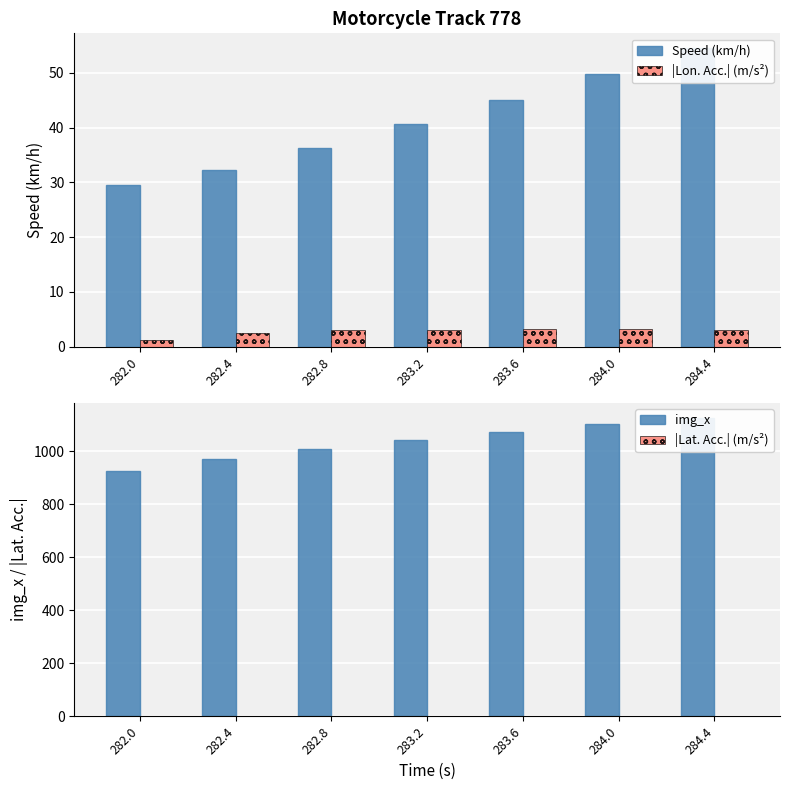

Reading right to left, extract all data points from this chart.

Speed (km/h): 284.4=54.5	284.0=49.8	283.6=45.1	283.2=40.7	282.8=36.3	282.4=32.3	282.0=29.6
|Lon. Acc.| (m/s²): 284.4=3.1	284.0=3.3	283.6=3.2	283.2=3.0	282.8=3.0	282.4=2.5	282.0=1.3
img_x: 284.4=1126.0	284.0=1101.0	283.6=1074.0	283.2=1043.0	282.8=1008.0	282.4=970.0	282.0=927.0
|Lat. Acc.| (m/s²): 284.4=0.3	284.0=0.2	283.6=0.0	283.2=0.4	282.8=0.7	282.4=0.9	282.0=0.7